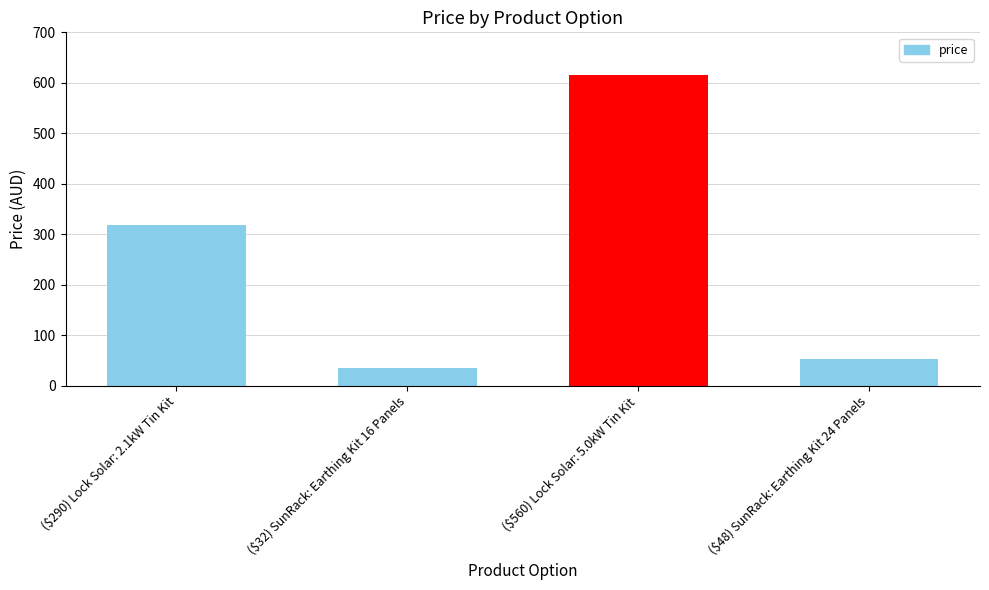

Approximately how many times larger is the value at ($48) SunRack: Earthing Kit 24 Panels compared to ($32) SunRack: Earthing Kit 16 Panels?

1.5